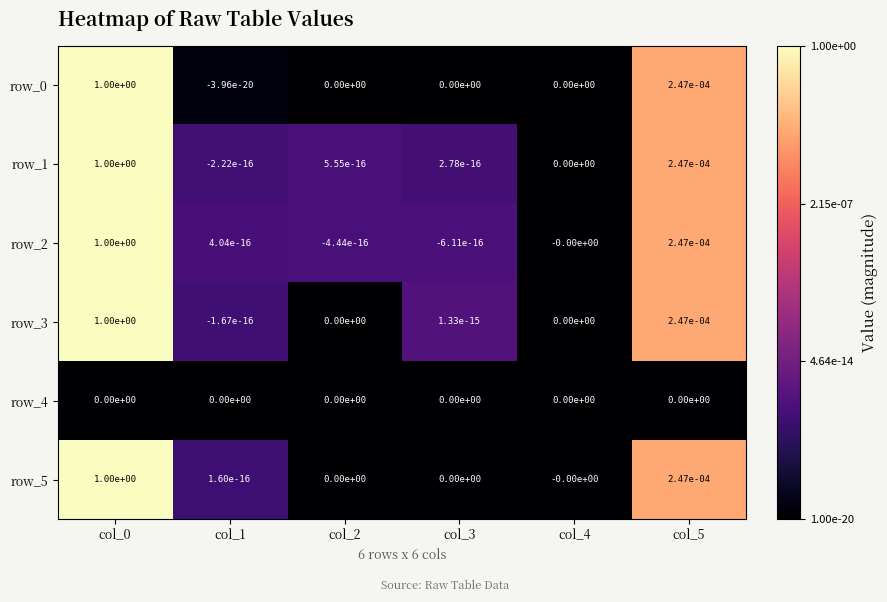

Is the value of row_0 at col_5 greater than the value of row_2 at col_0?

No